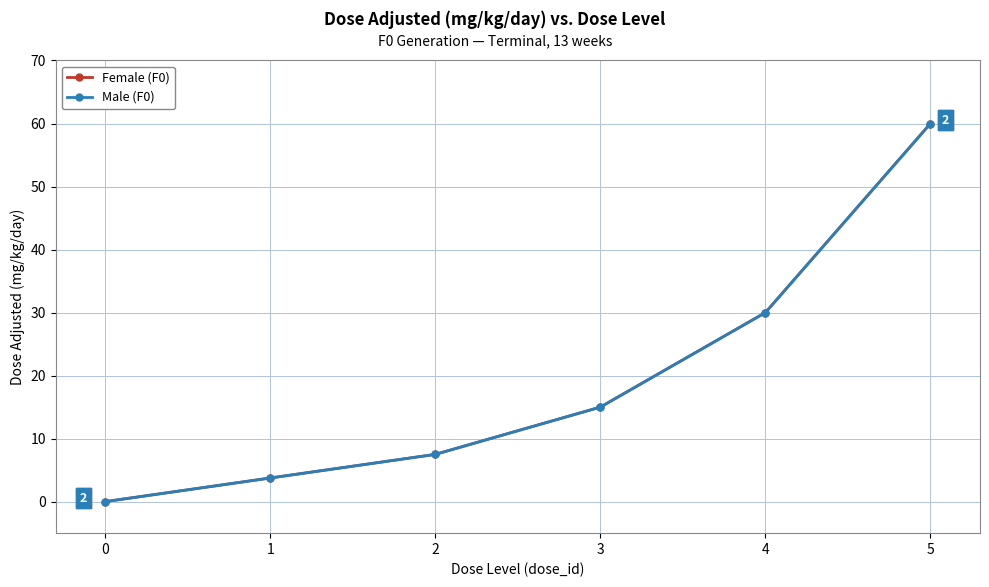

At 5, list the series in order from smallest to largest.

Female (F0), Male (F0)